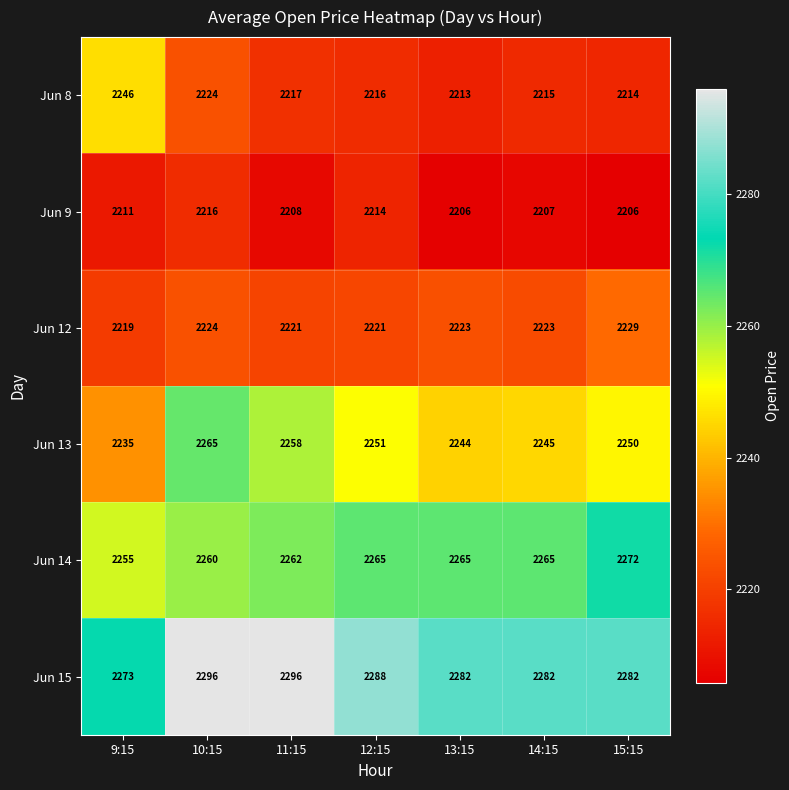

Where is Jun 14 nearest to the value 2263?

11:15